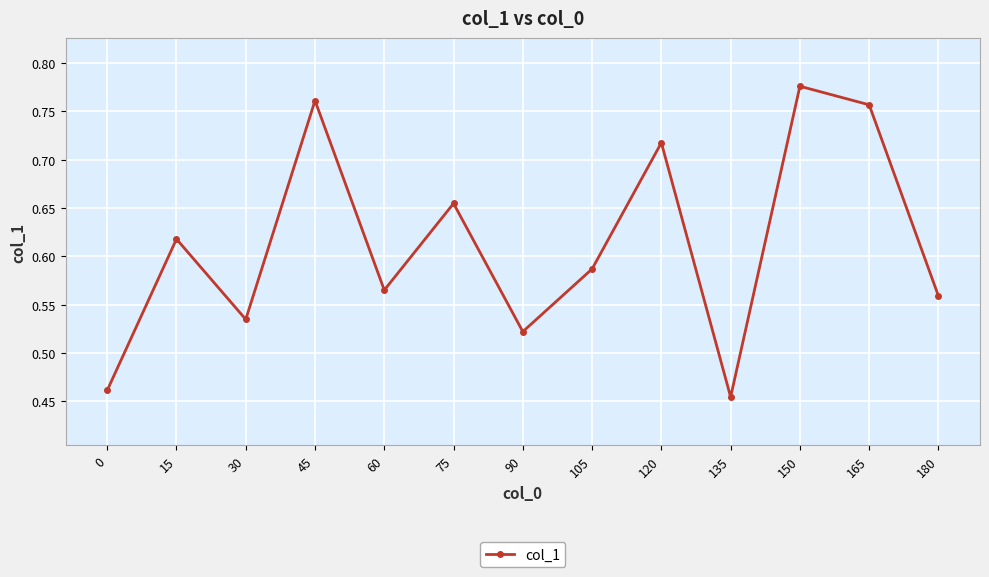

How many series are shown in this chart?

1